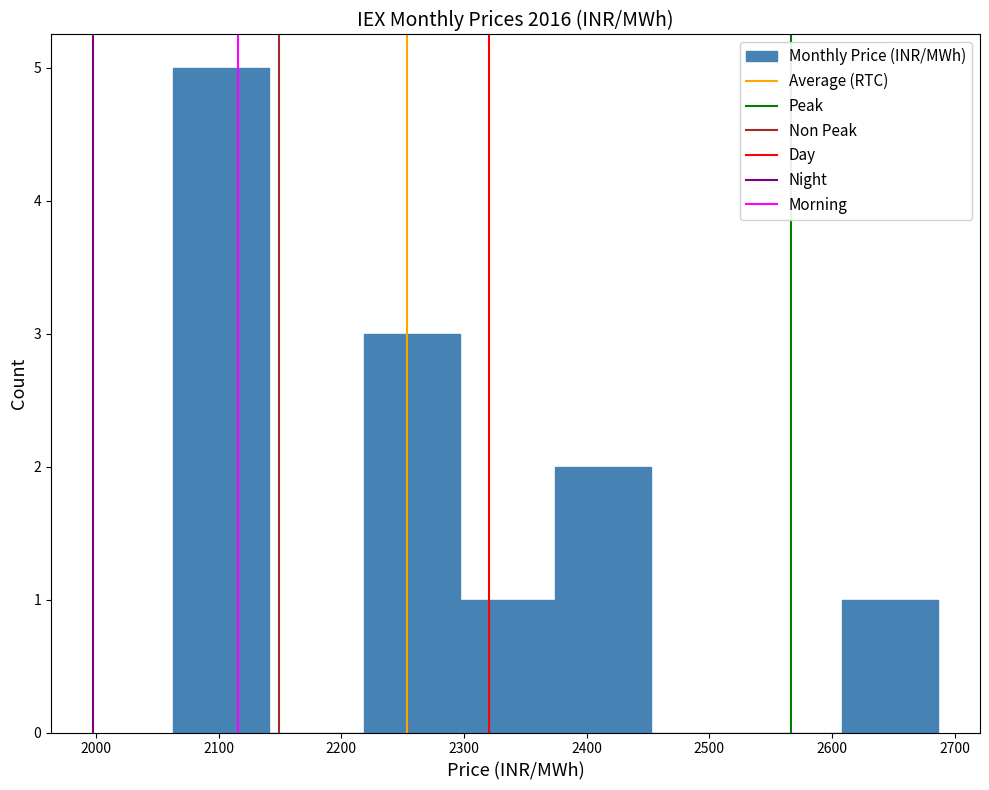

What is the height of the bar covering 2610 to 2690 on the x-axis? Neither the bar edges nor the heights are printed on the chart, so give them approximately, as read against the axes.

1